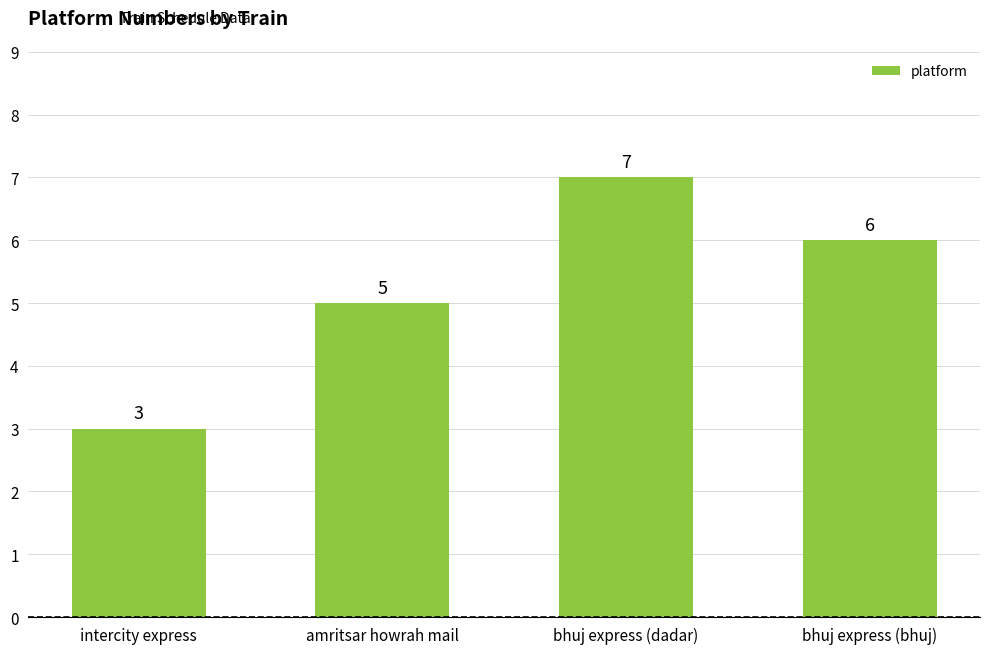

How many distinct data groups are displayed?

1